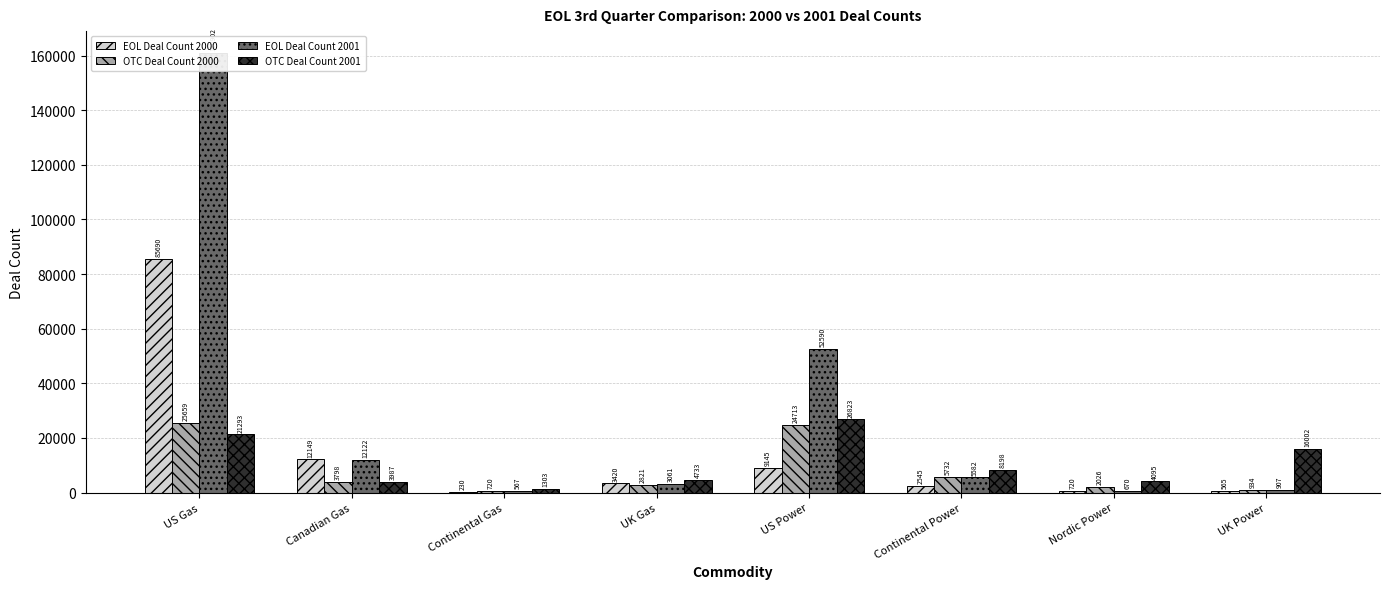

The value of OTC Deal Count 2000 at Continental Power is 5732. True or false?

True